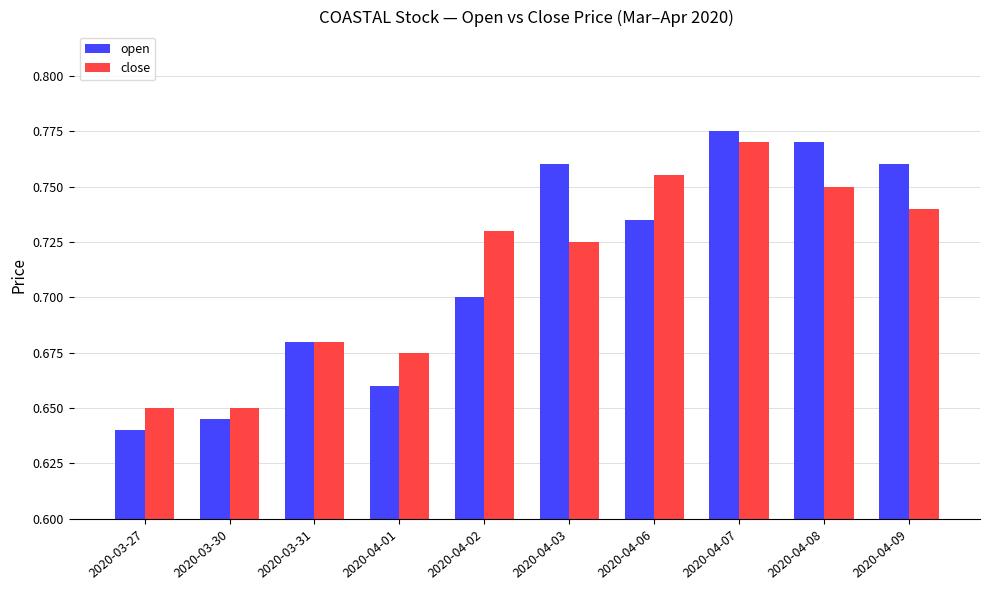

Is it true that close equals 1.0 at 2020-03-30?

False